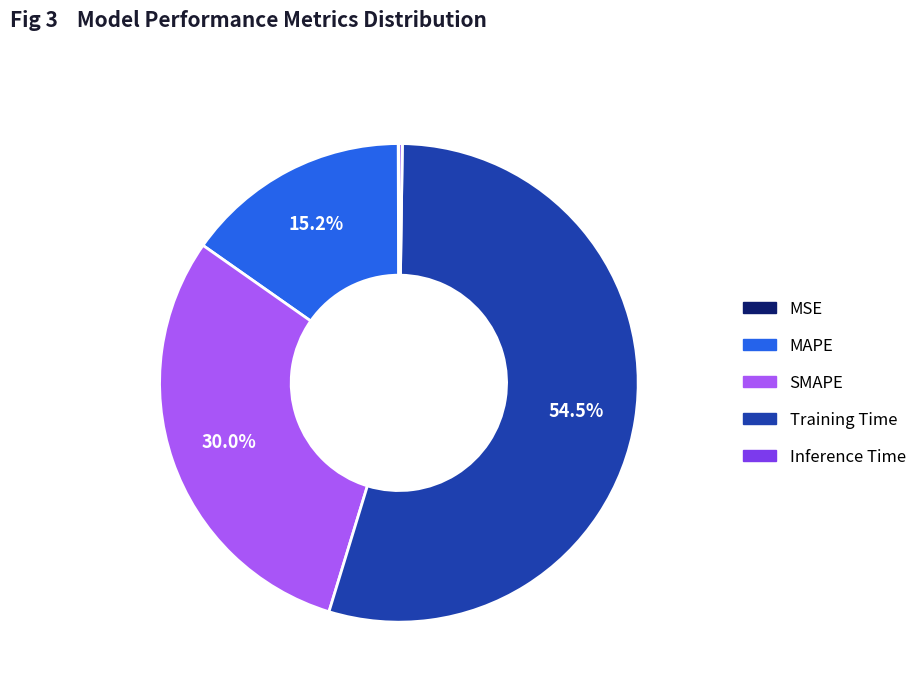

Which has a higher value, Training Time or SMAPE?

Training Time